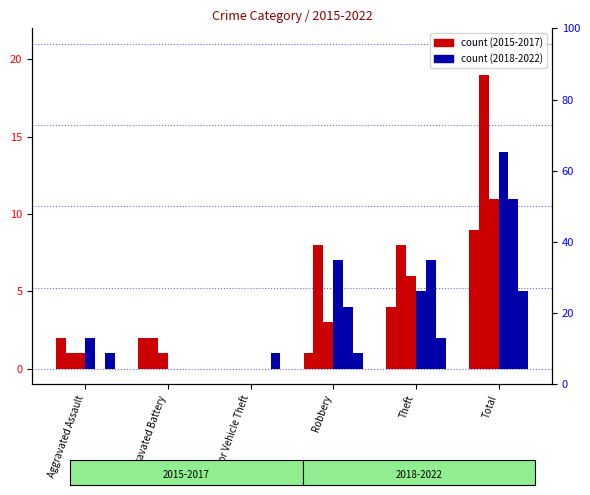

What is the label of the 1st bar from the right?

Total